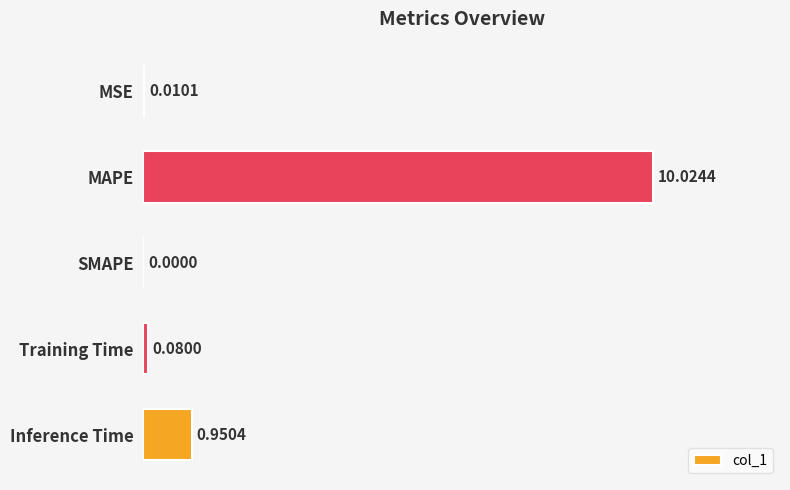

What is the change in value from MAPE to Training Time?

-9.9